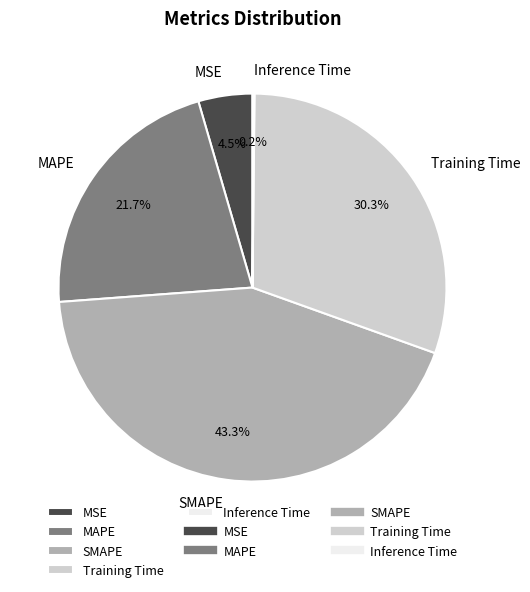

Is there any slice that represents more than half of the pie?

No